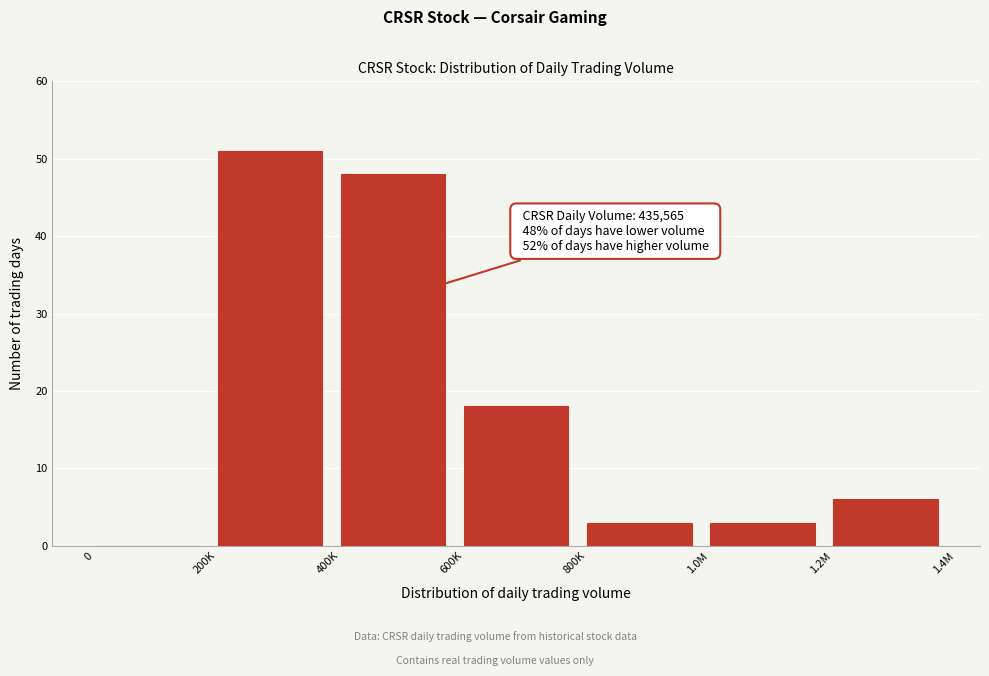

Reading left to right, what are all the values shown in this chart?

0=0	200K=51	400K=48	600K=18	800K=3	1.0M=3	1.2M=6